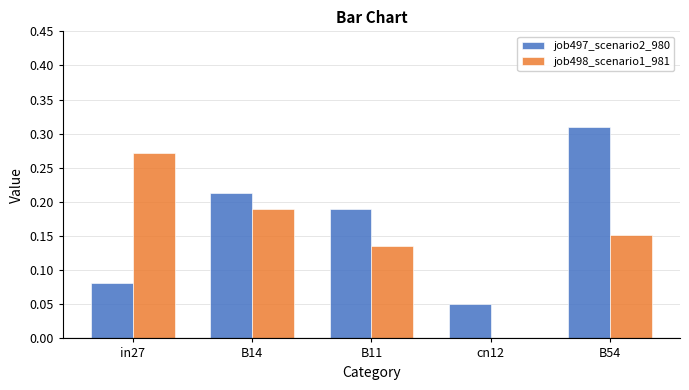

Which category has the highest value in the job498_scenario1_981 series?

in27